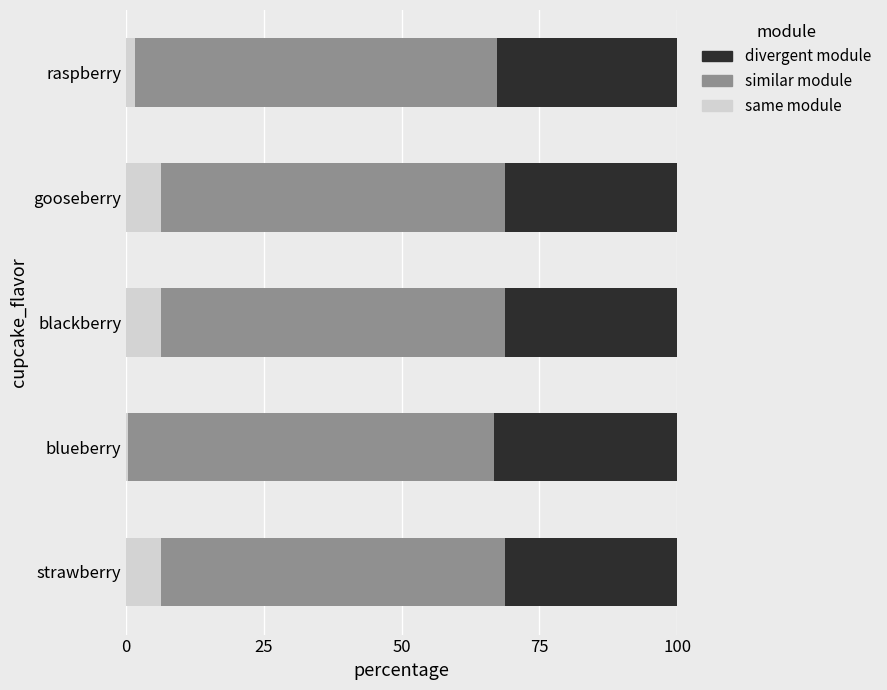

What is the difference between the second highest and minimum values in the same module series?

5.9